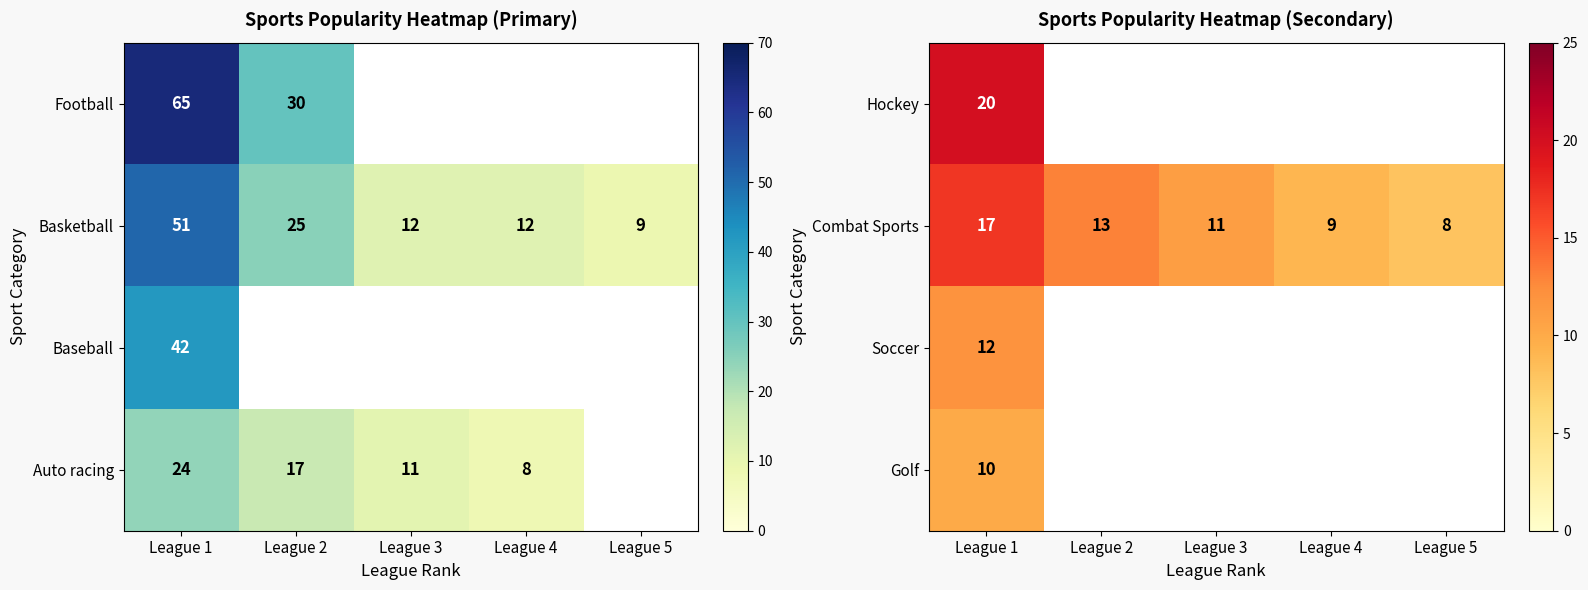

At which category is the sum across all series the highest?

League 1